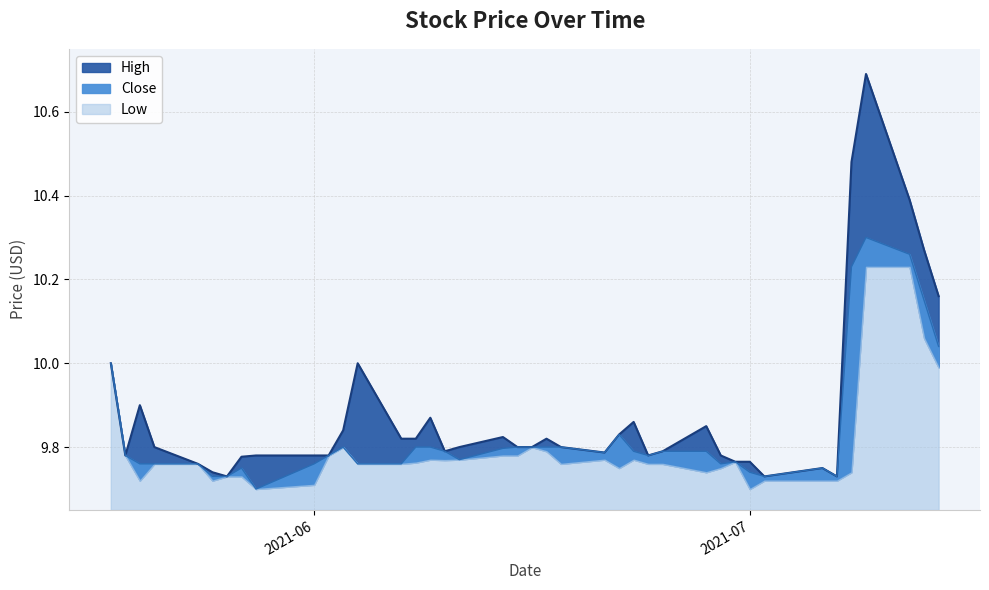

Which category has the highest value in the High series?

2021-07-08